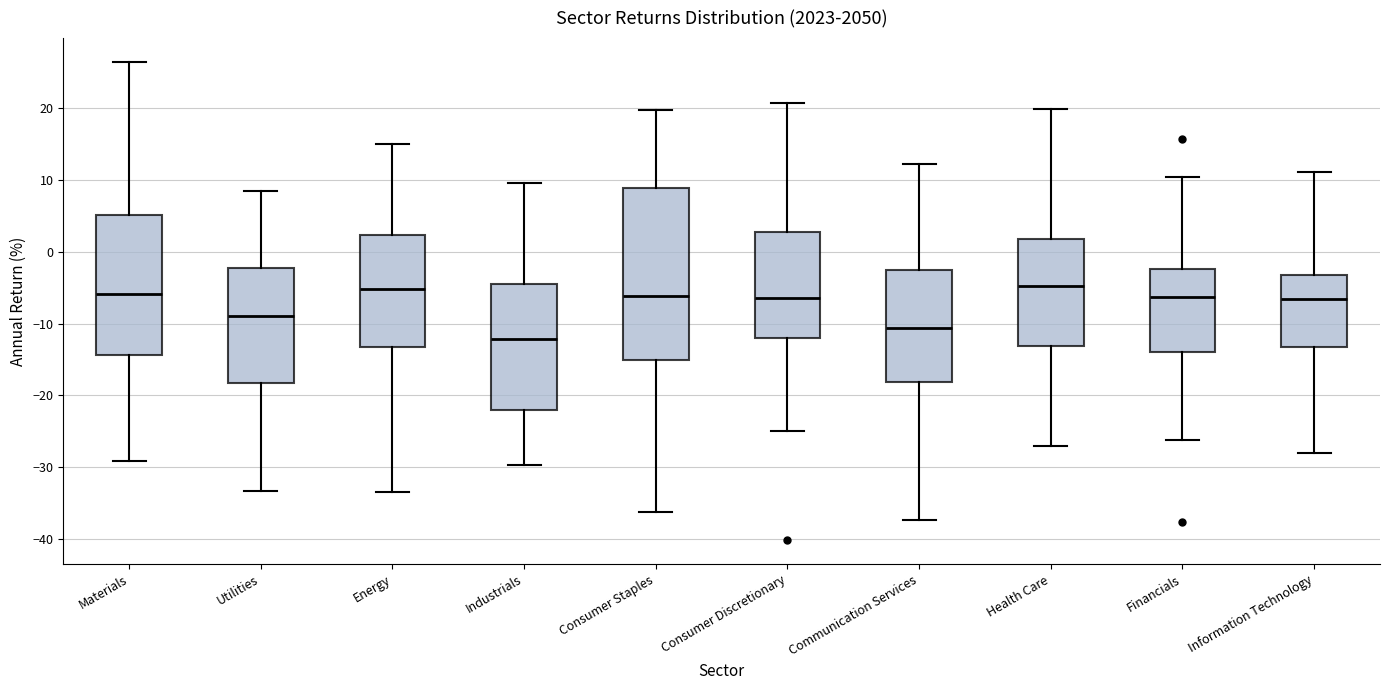

Where does the lower whisker of the box for Communication Services end on the y-axis? The values are not printed on the chart, so give them approximately, as read against the axis.

-37